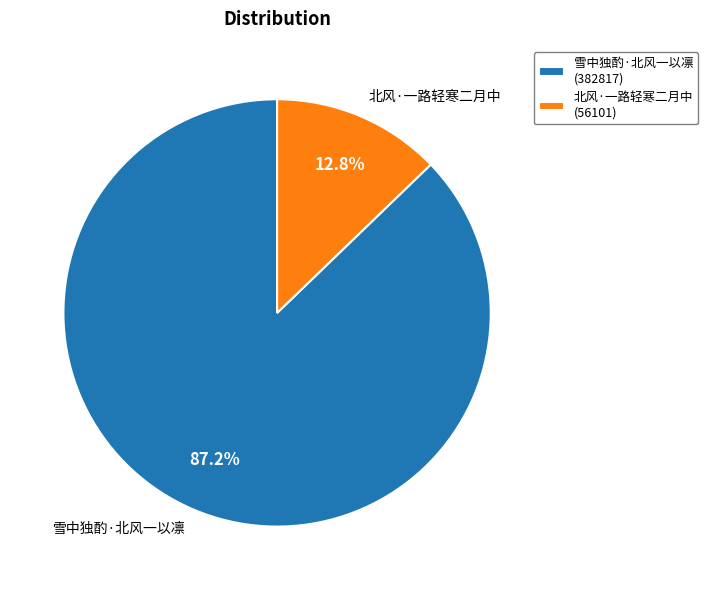

What percentage is the 雪中独酌·北风一以凛 slice, to the nearest percent?

87%